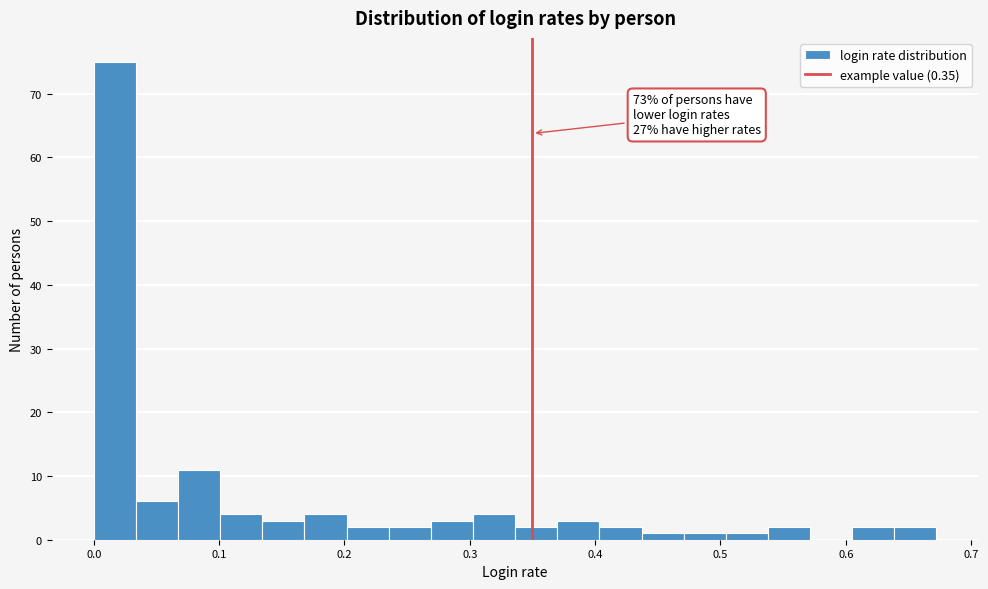

Read against the x-axis, roughly where is the centre of the tallest bar?

0.02